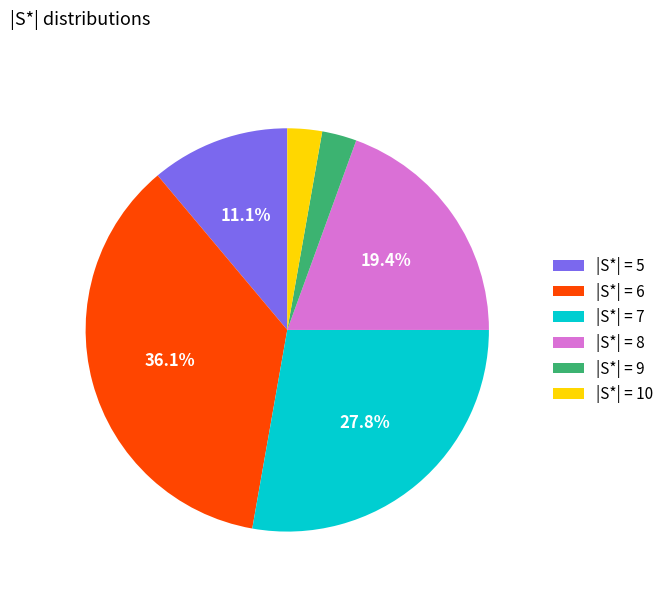

What is the largest slice in the pie chart?

|S*| = 6